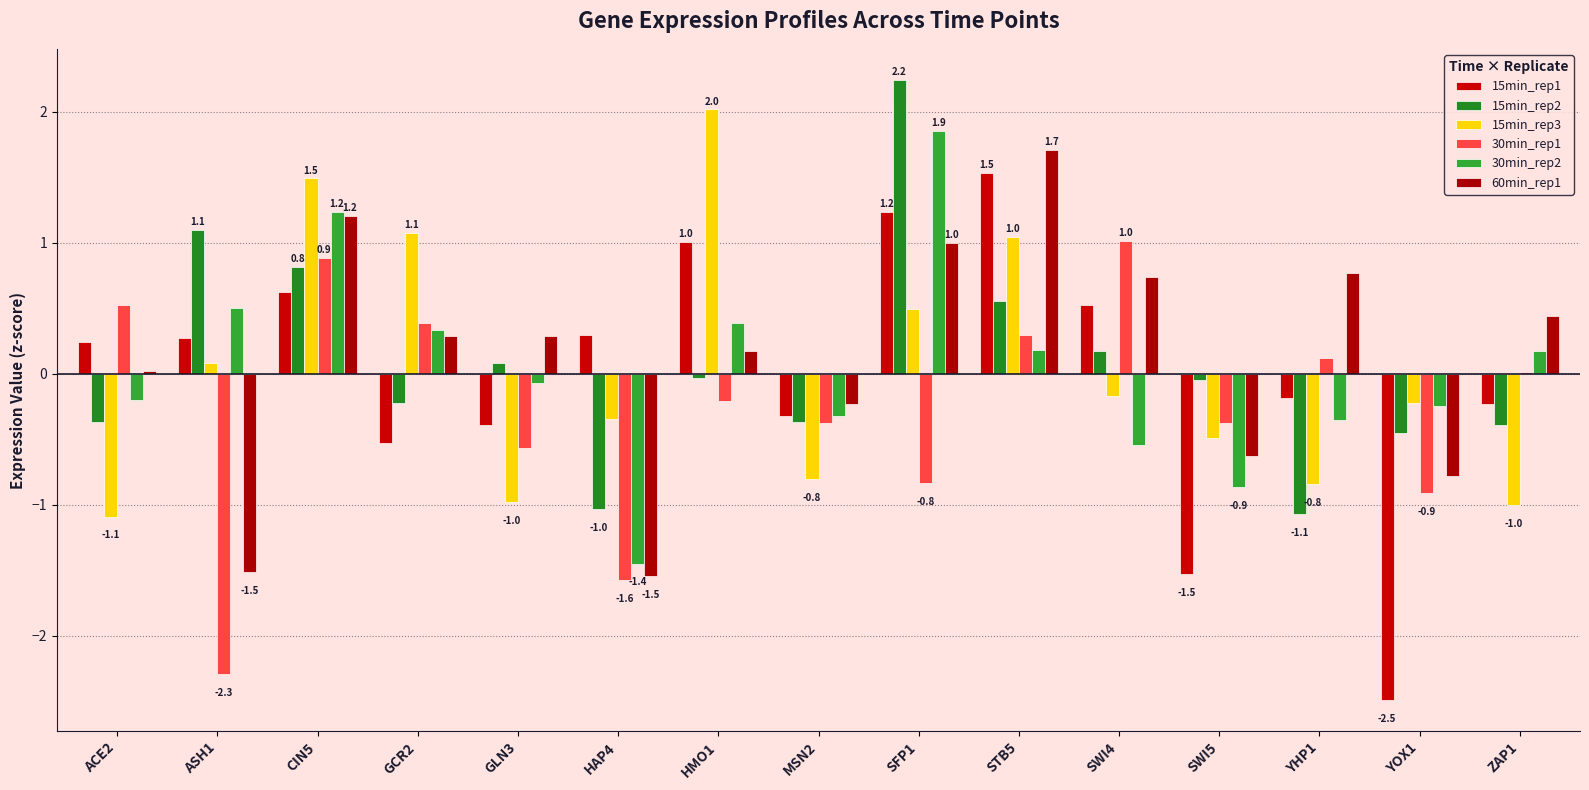

Which series has the largest total across all categories?

60min_rep1